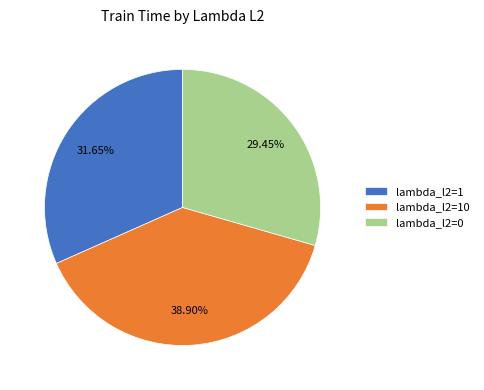

Does lambda_l2=10 account for over 50% of the chart?

No